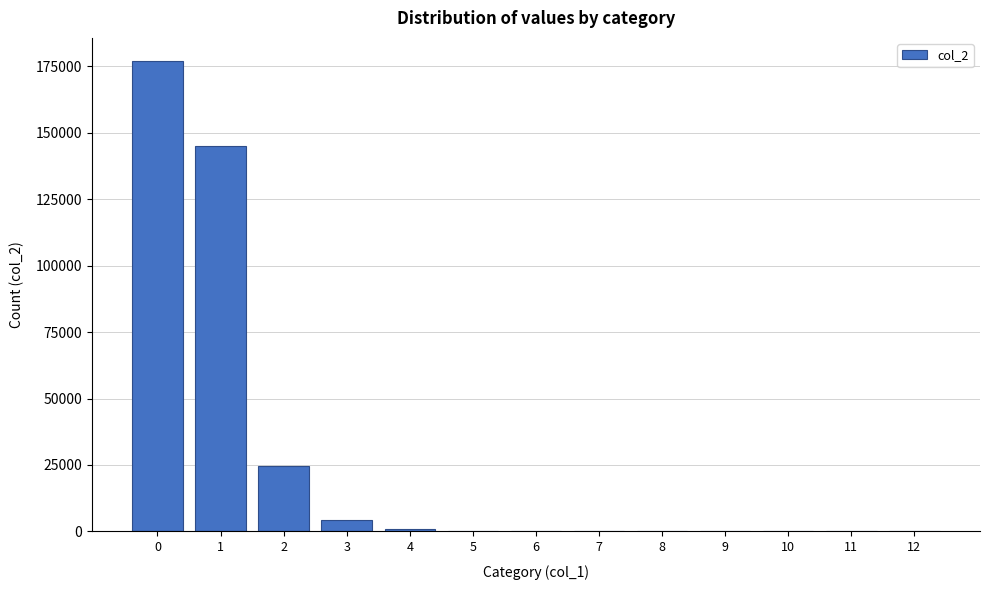

What is the sum of all values?

352296